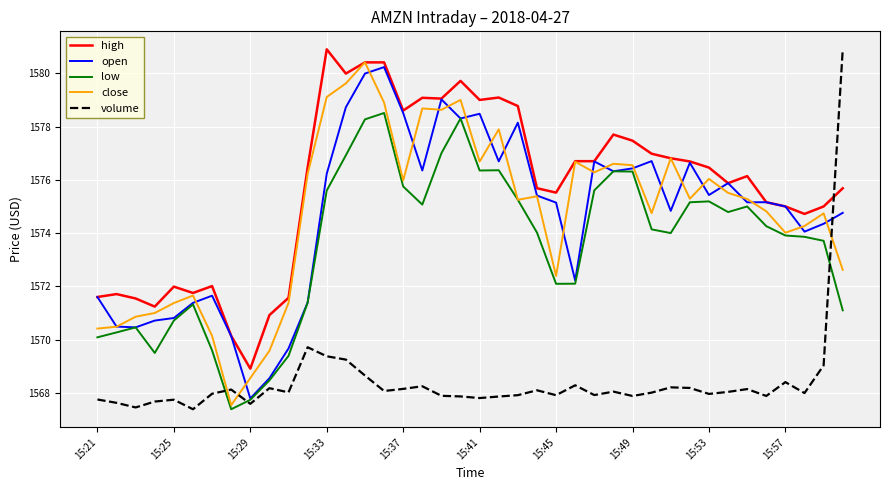

Which series has the largest range (max minus min)?

volume